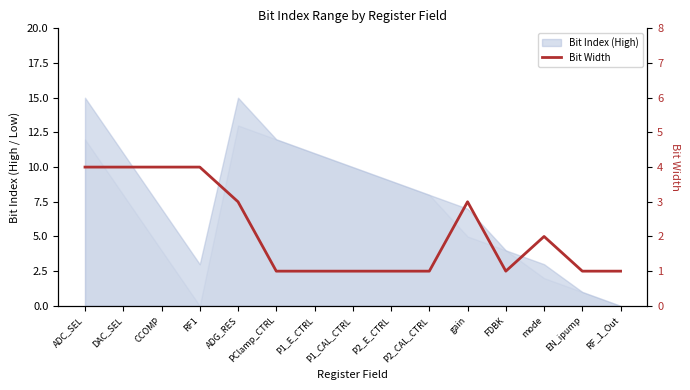

Read the value at ADG_RES.

3